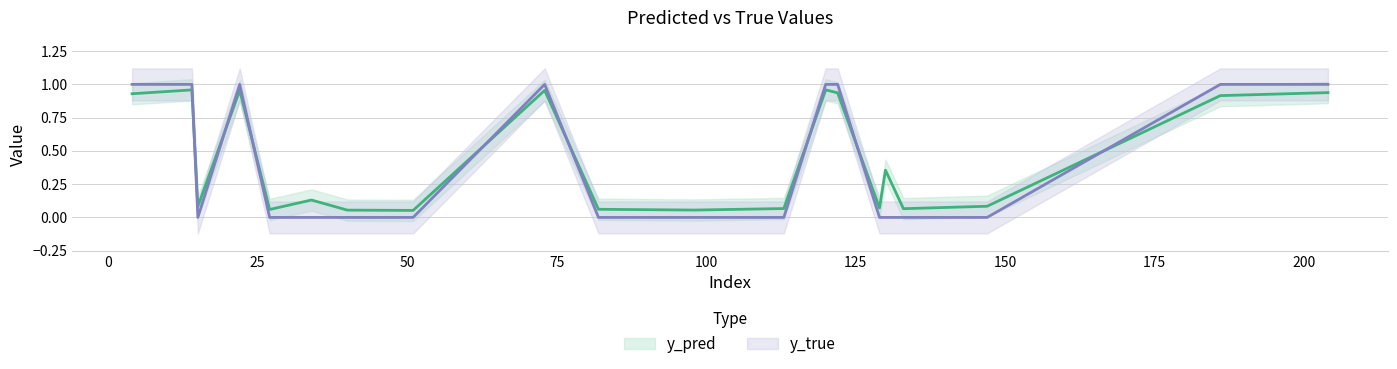

Is this an area chart (filled region under the line)?

No